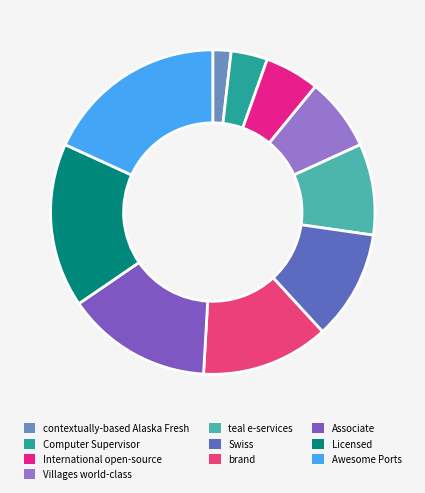

Does Swiss account for over 50% of the chart?

No